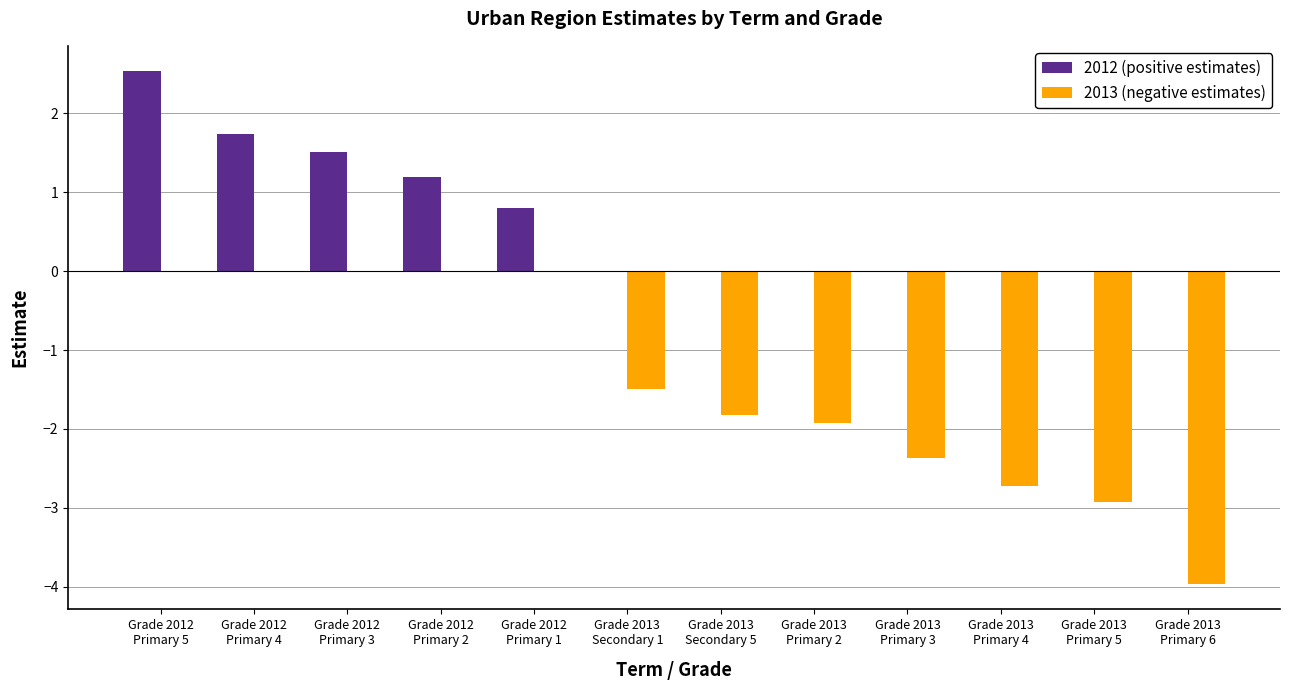

What are all the series names shown in the legend?

2012 (positive estimates), 2013 (negative estimates)